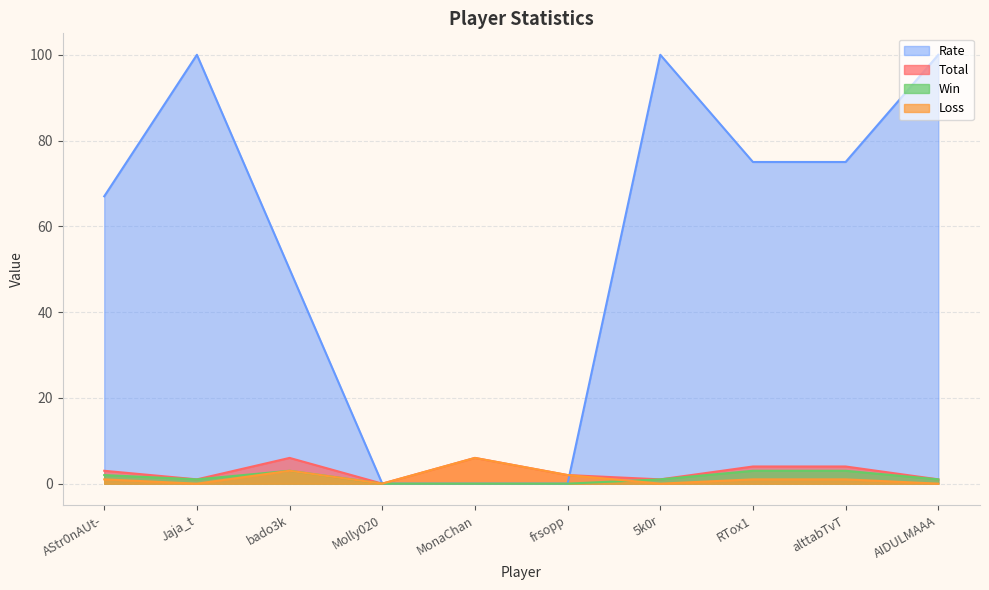

At how many categories does at least one series exceed 94?

3